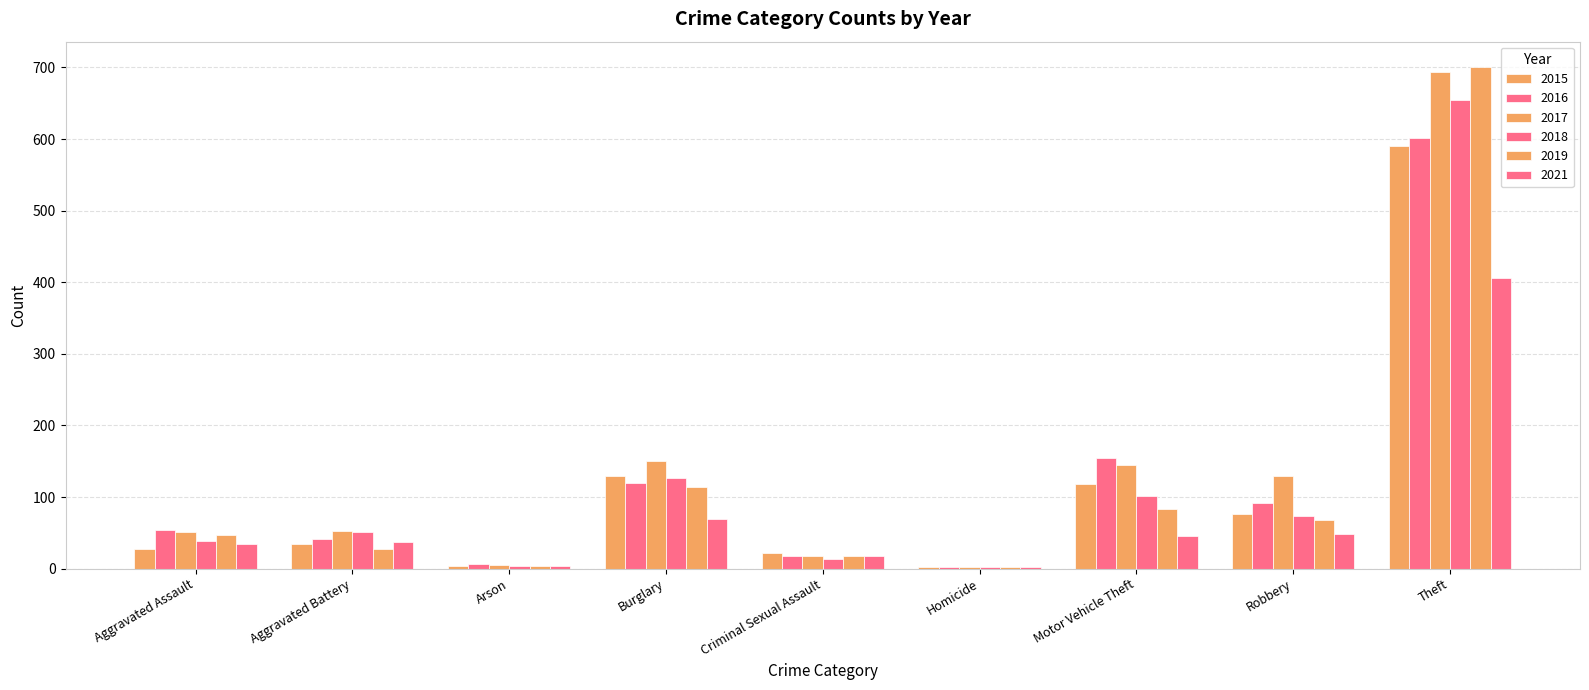

Between Criminal Sexual Assault and Robbery, which series saw the biggest shift?

2017